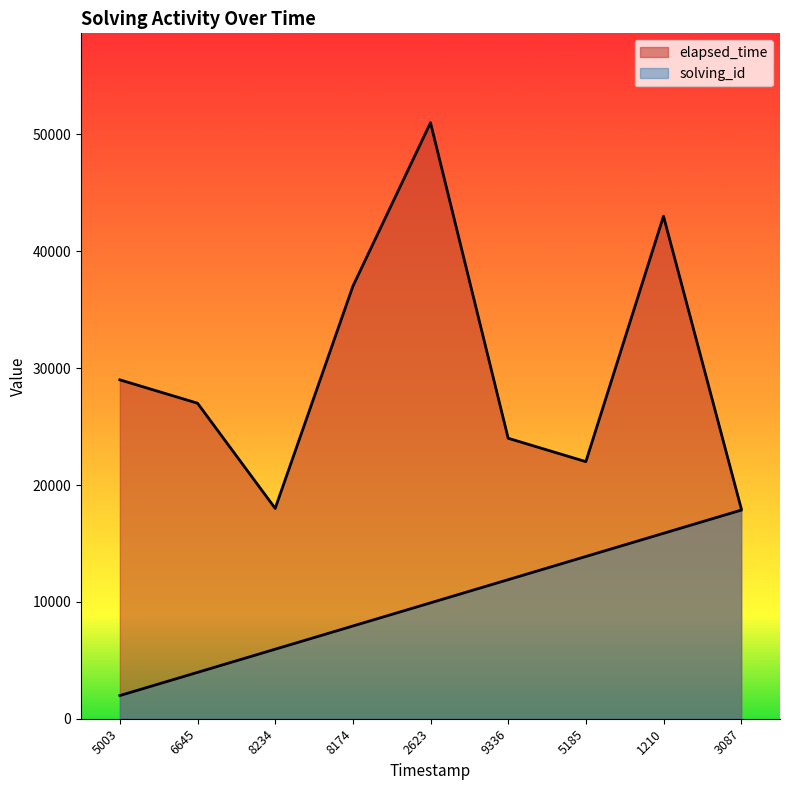

True or false: elapsed_time and solving_id intersect in this chart.

False